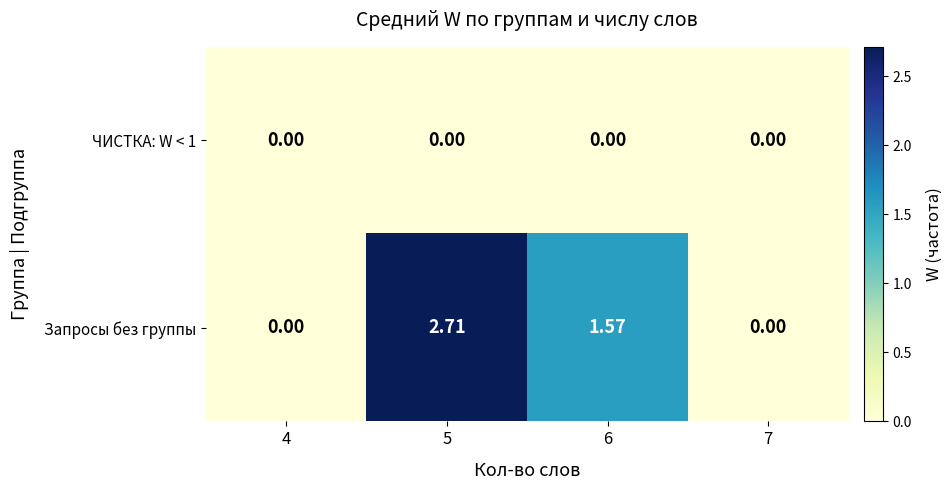

Which series has the largest total across all categories?

Запросы без группы